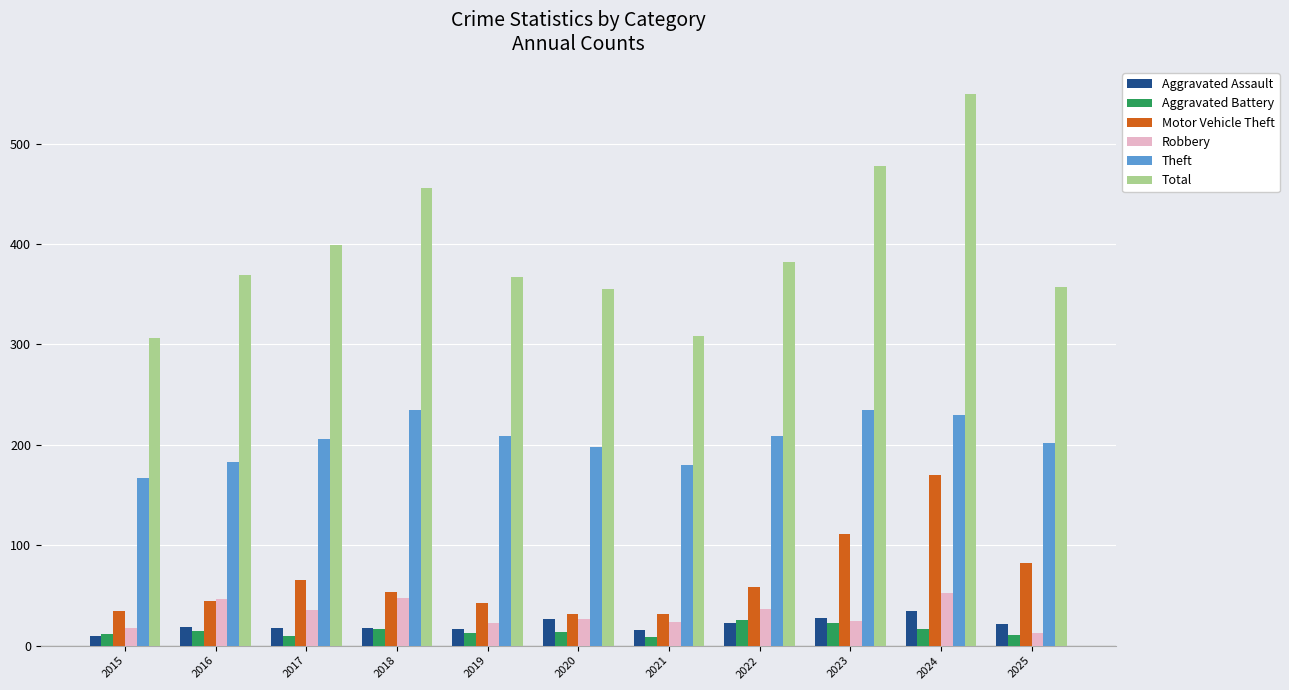

What is the smallest value displayed?

9